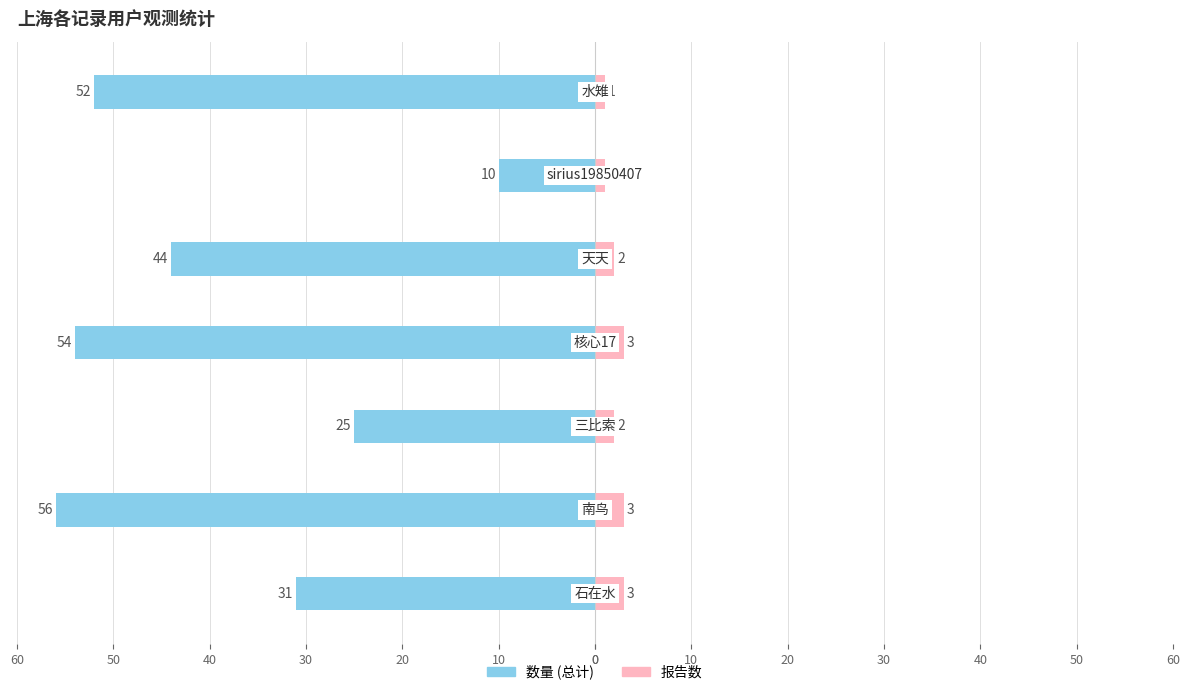

Count the number of categories in the chart.

7